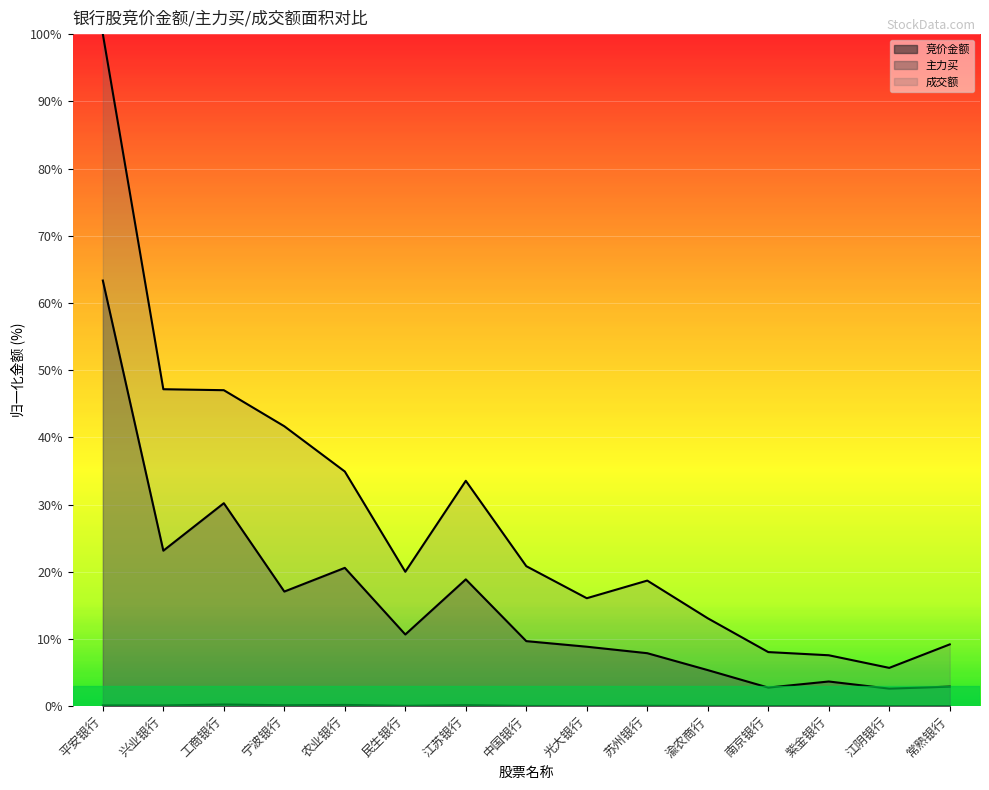

What is the total value across all series at 农业银行?

55.7